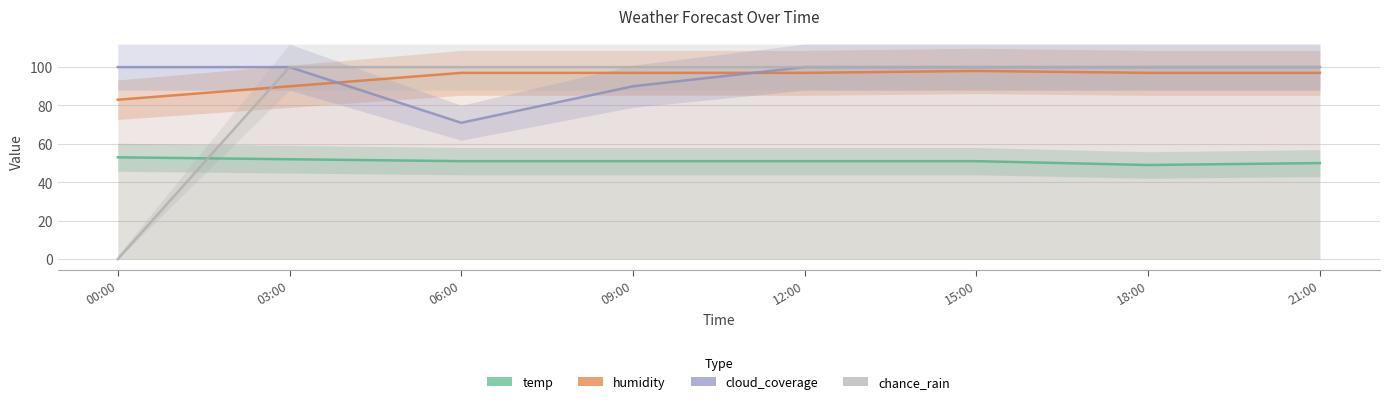

What position from the right is 21:00?

1